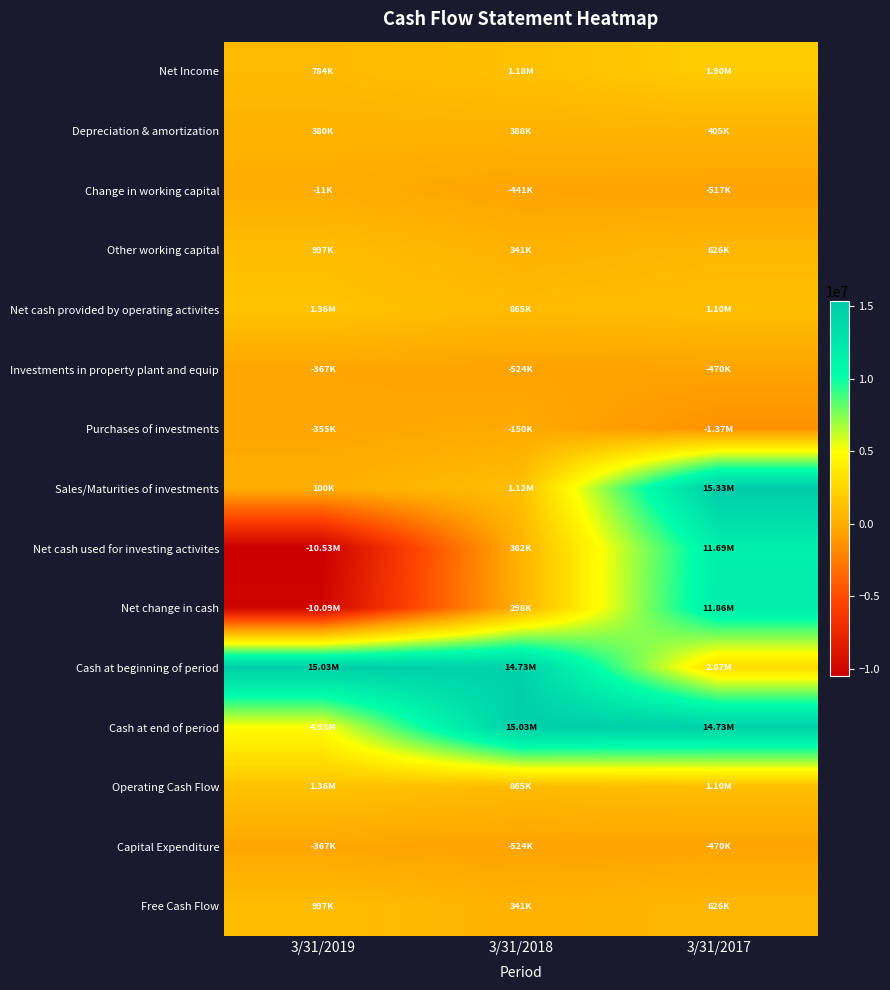

How many data points does each series have?

3